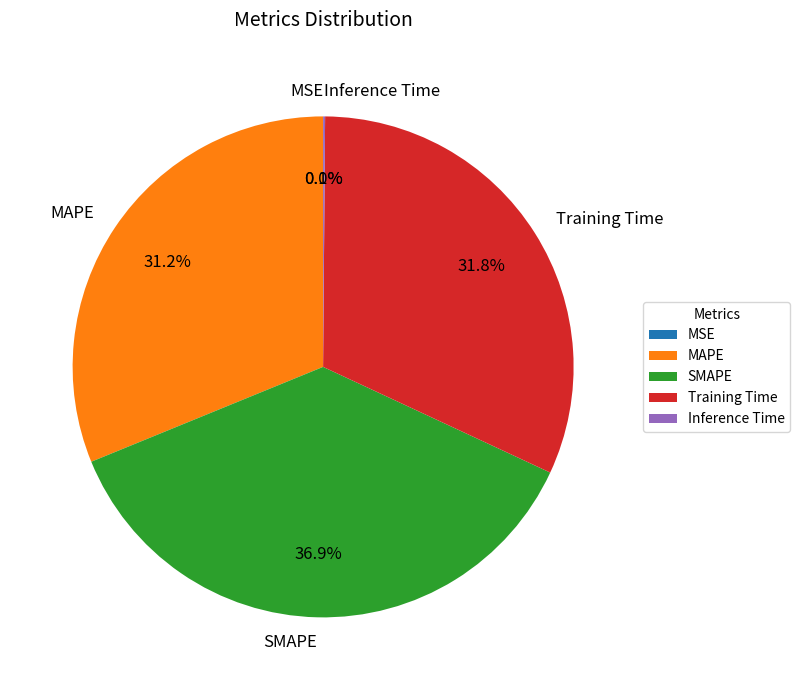

How much of the chart is everything except Training Time?

68.2%